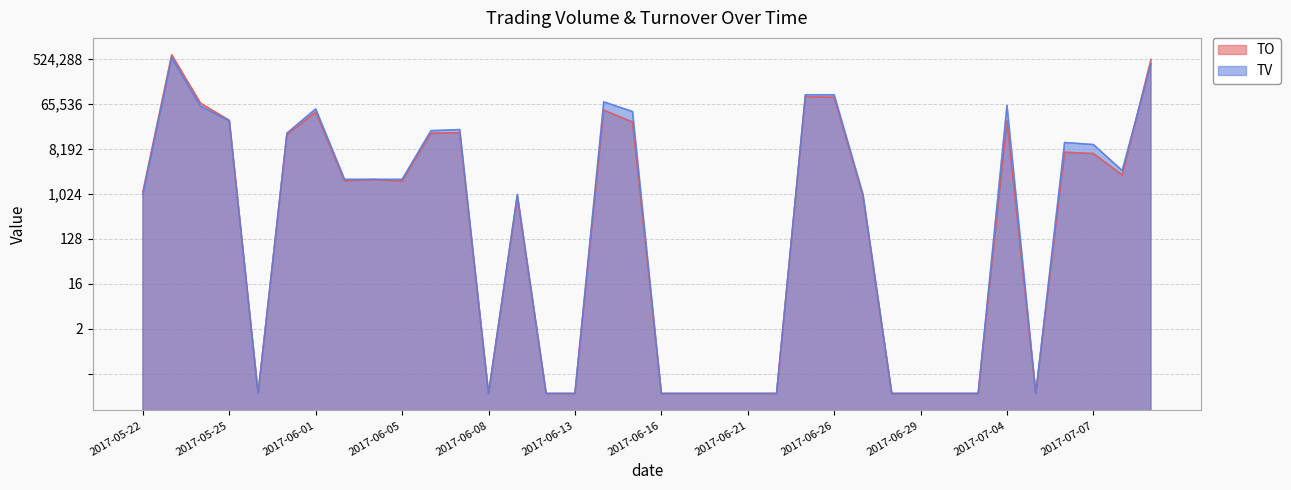

Where is TO nearest to the value 317365?

2017-07-11